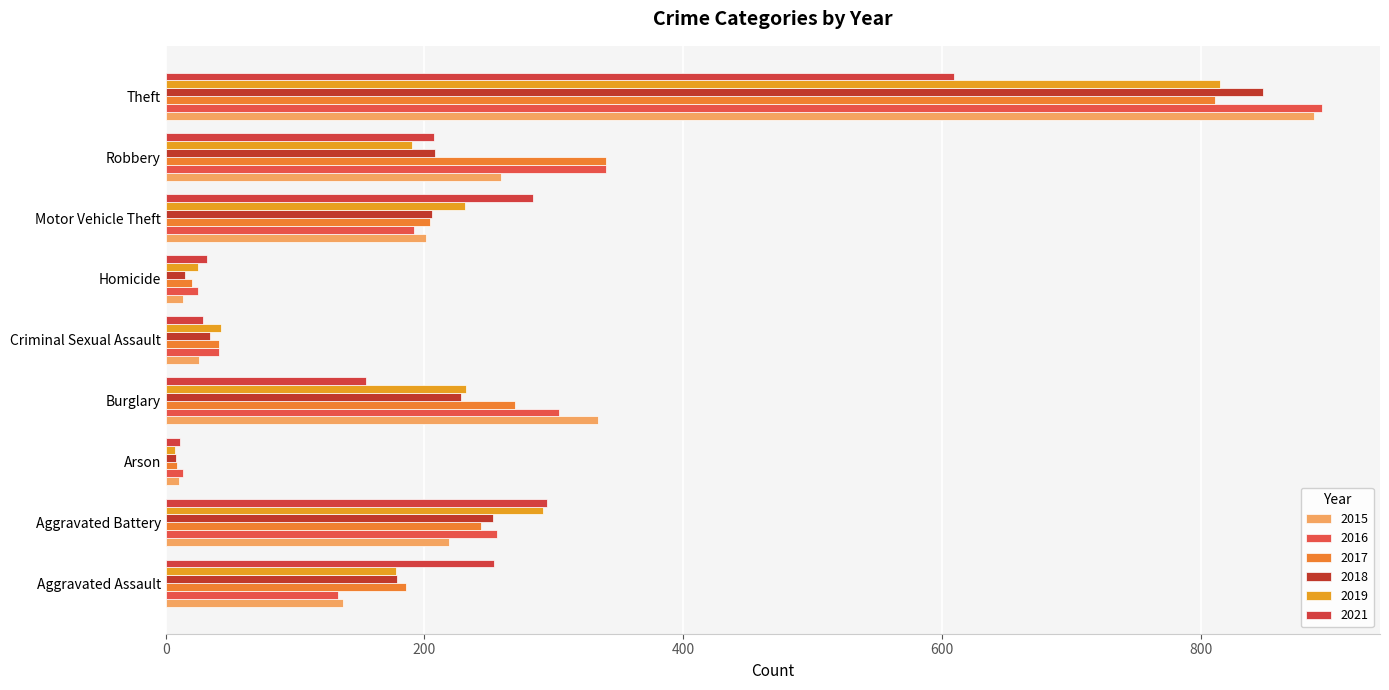

The value of 2018 at Motor Vehicle Theft is 315. True or false?

False